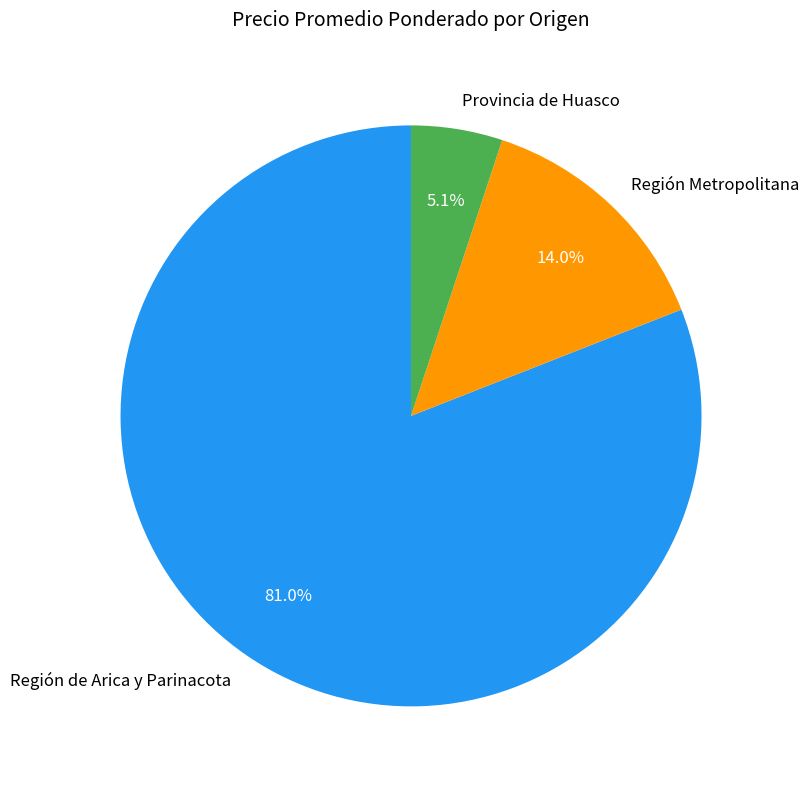

What is the ratio of the value at Región de Arica y Parinacota to the value at Provincia de Huasco?

15.9